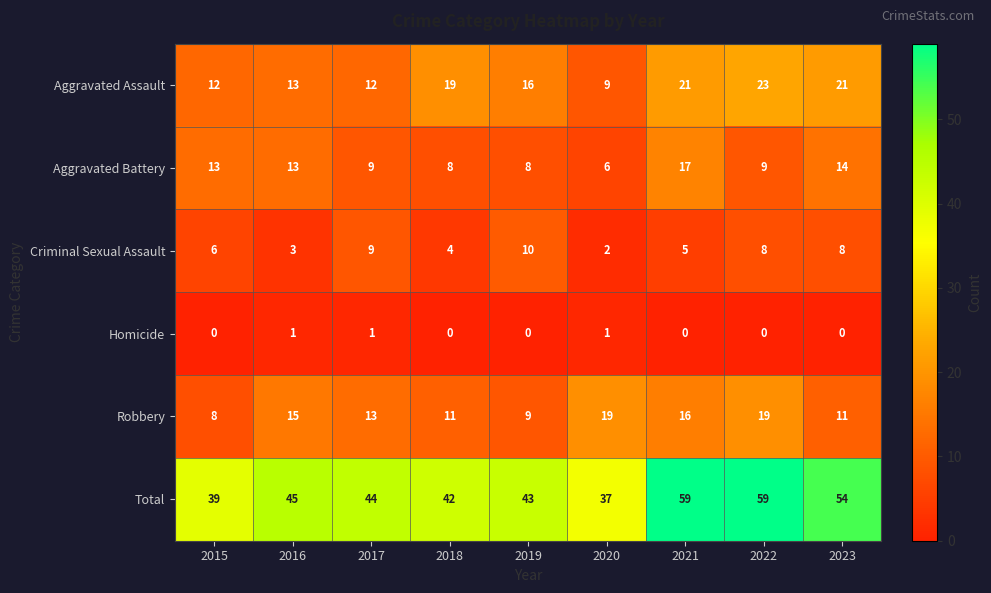

Which series has the widest spread of values?

Total